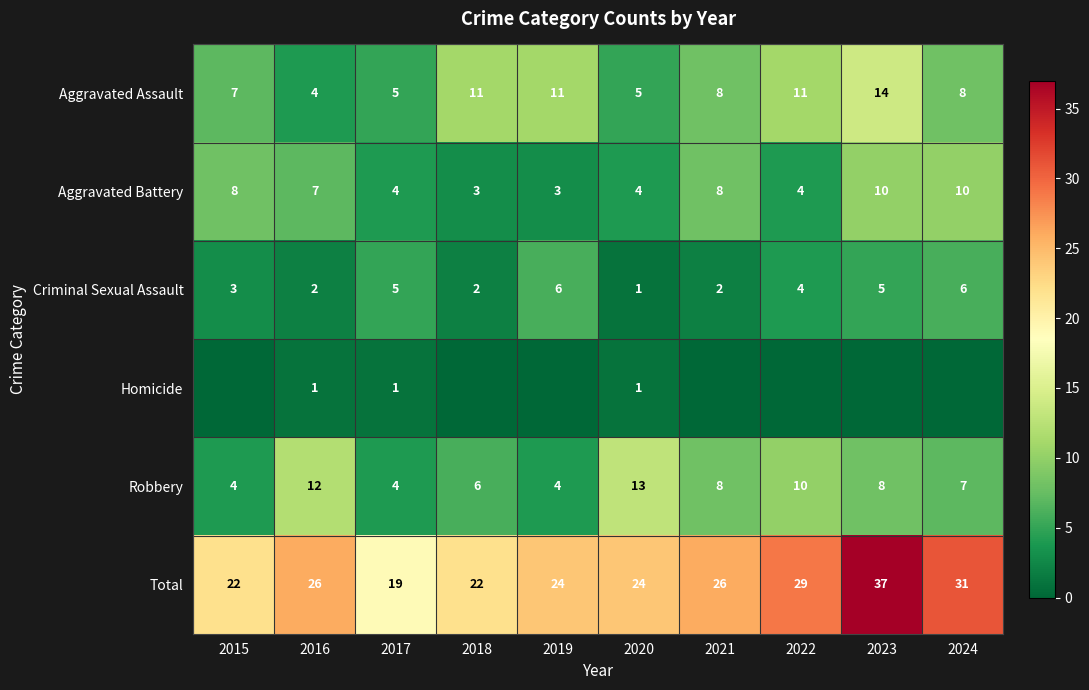

Is it true that Aggravated Battery equals 6 at 2022?

False